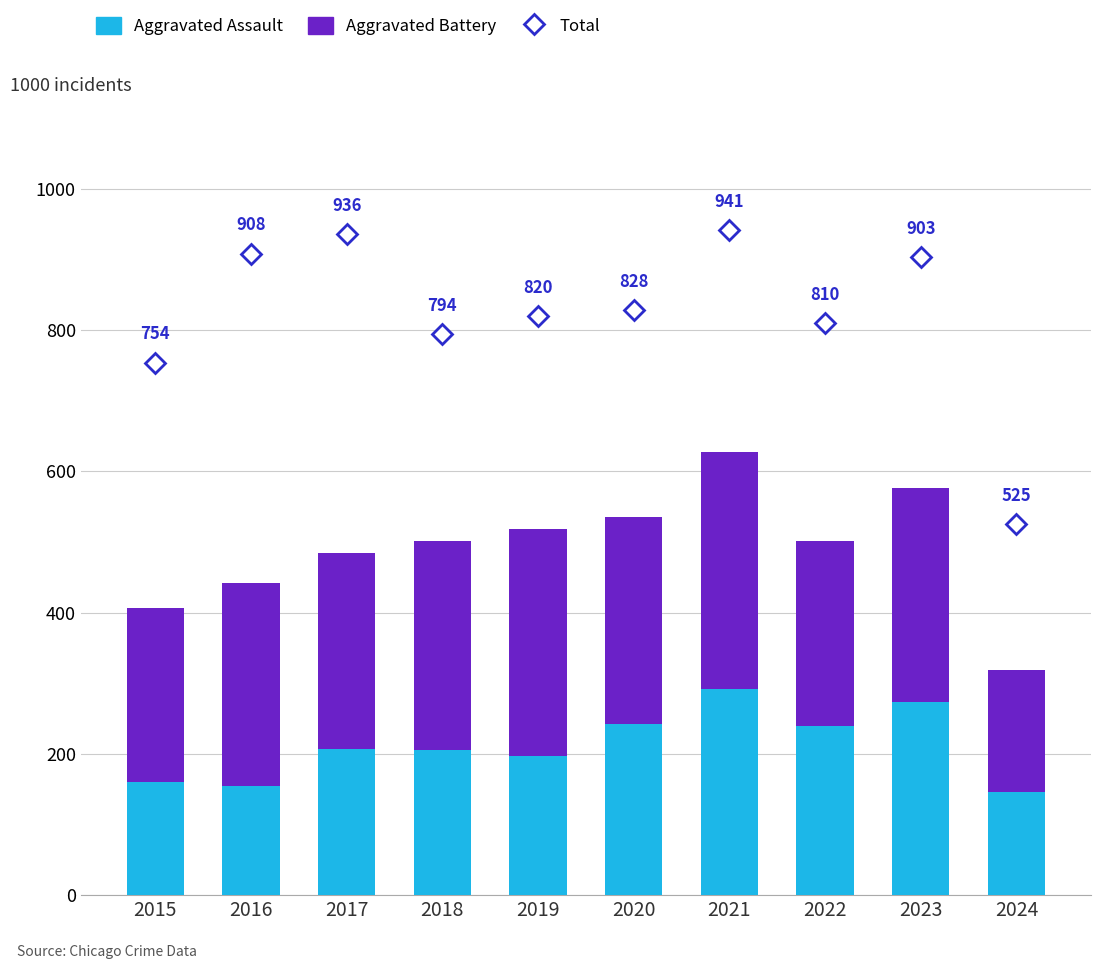

Reading left to right, transcribe all the data shown in this chart.

Total: 754	908	936	794	820	828	941	810	903	525
Aggravated Assault: 160	154	207	206	197	242	292	239	273	146
Aggravated Battery: 246	288	277	296	321	293	336	263	303	173